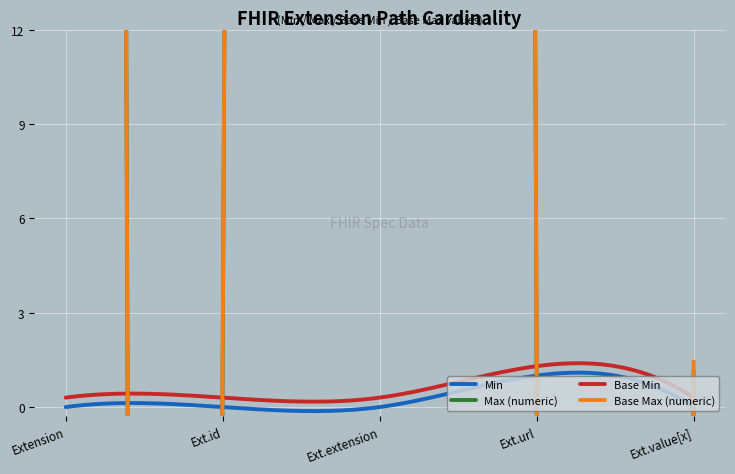

How many categories are shown in the chart?

5